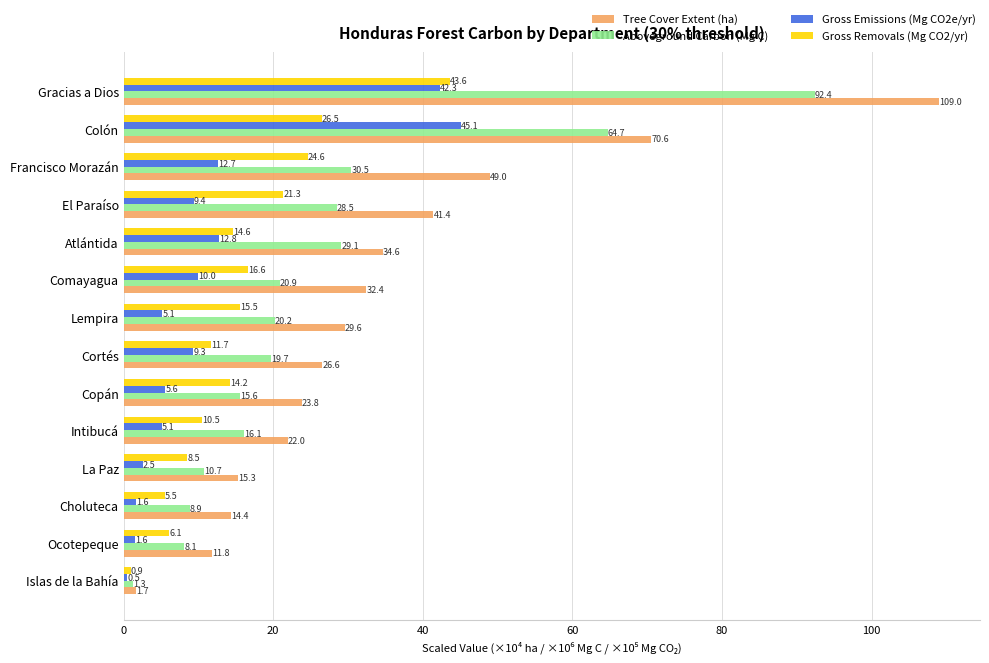

At which label is Aboveground Carbon (Mg C) closest to 46?

Francisco Morazán